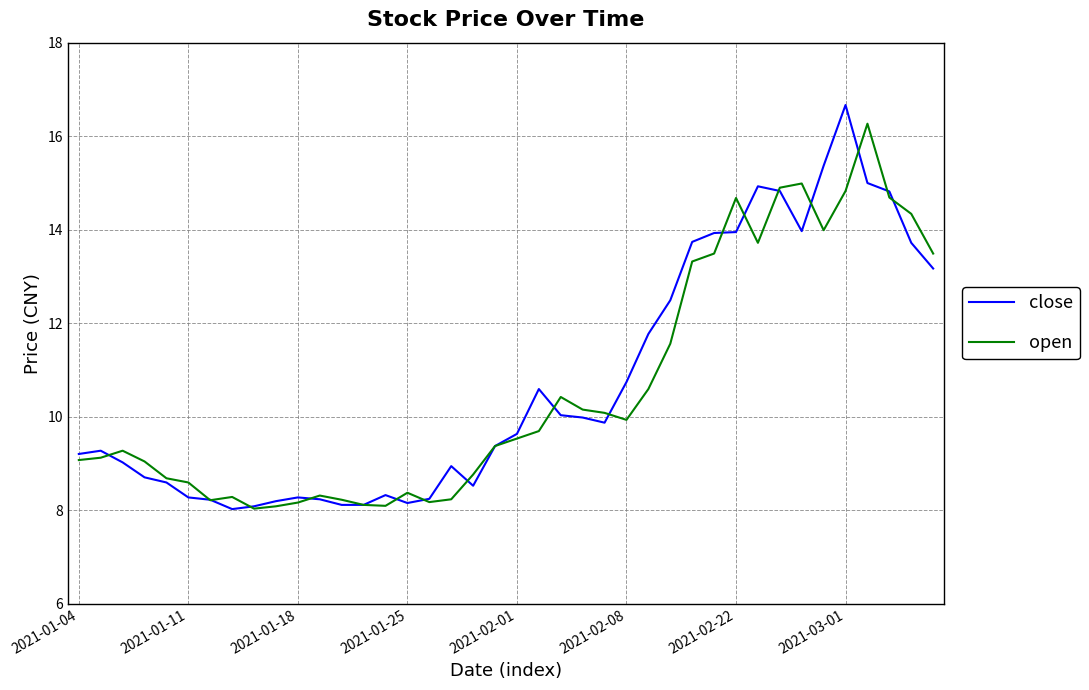

Does the chart display data point markers on the line(s)?

No